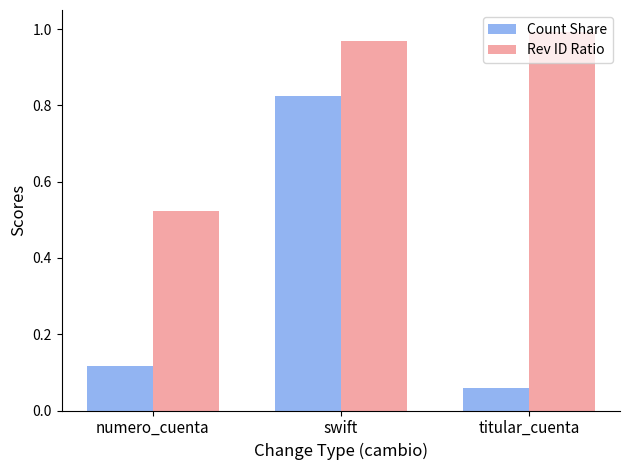

Rank the categories by Rev ID Ratio value from highest to lowest.

titular_cuenta, swift, numero_cuenta